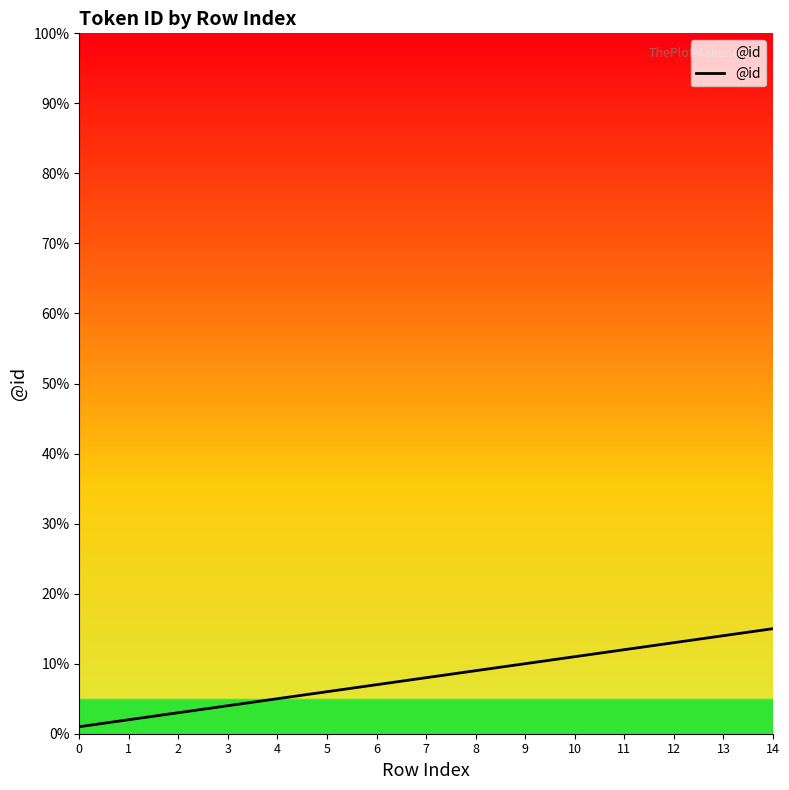

What is the sum of all values?

120